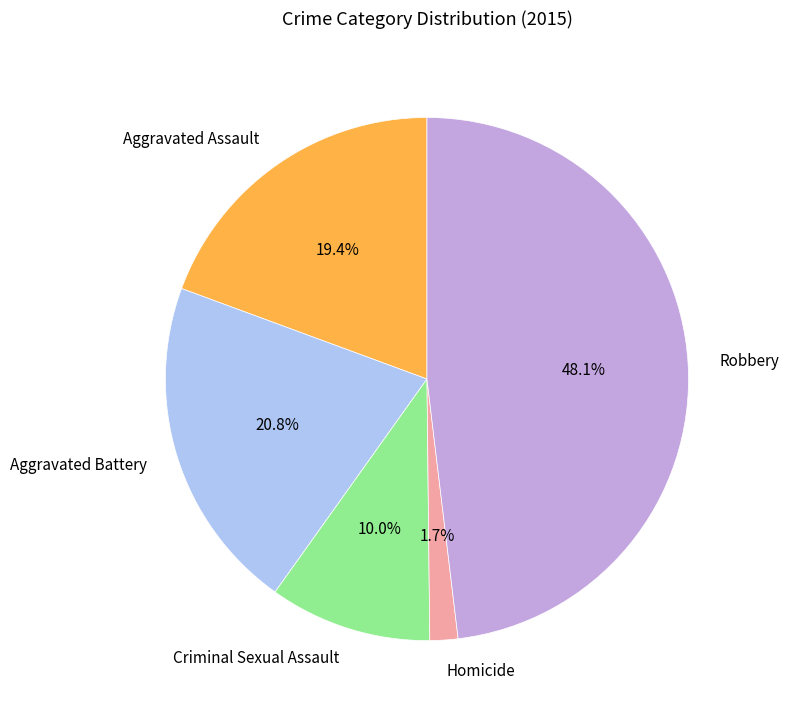

To the nearest percent, what is the difference between the largest and smallest slice percentages?

46%